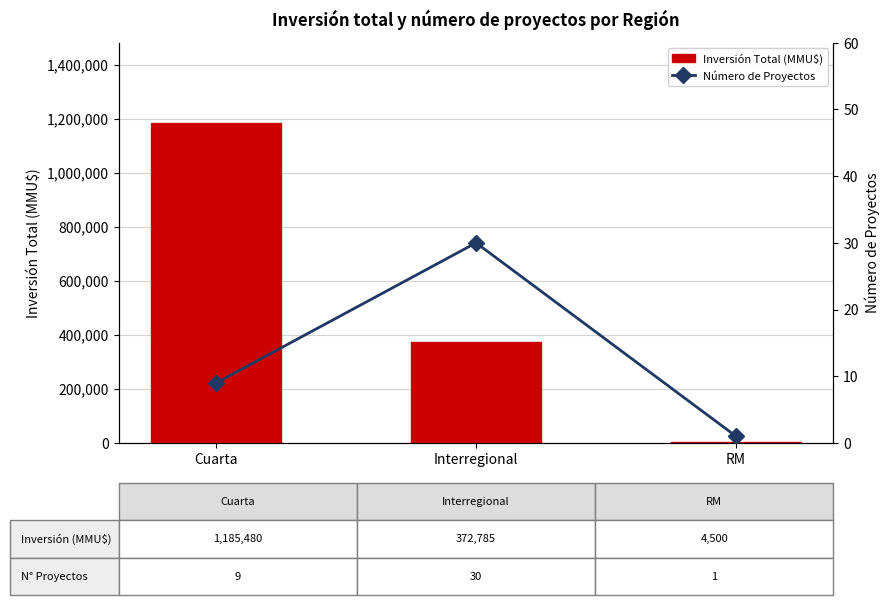

The Inversión Total (MMU$) series shows 1185480 at Cuarta. True or false?

True